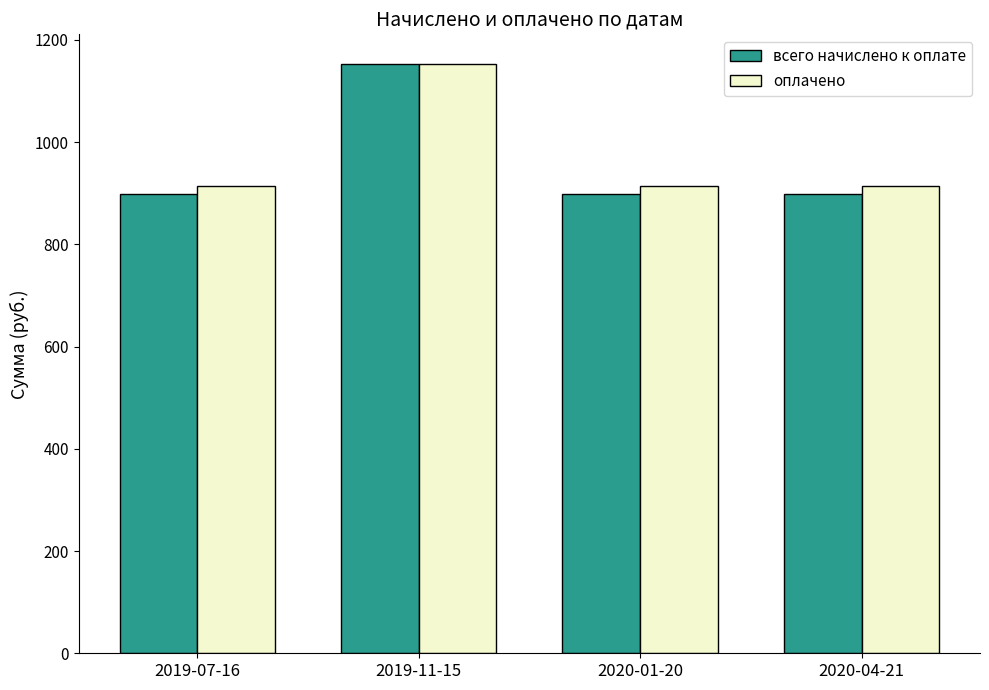

What is the greatest value displayed?

1153.2